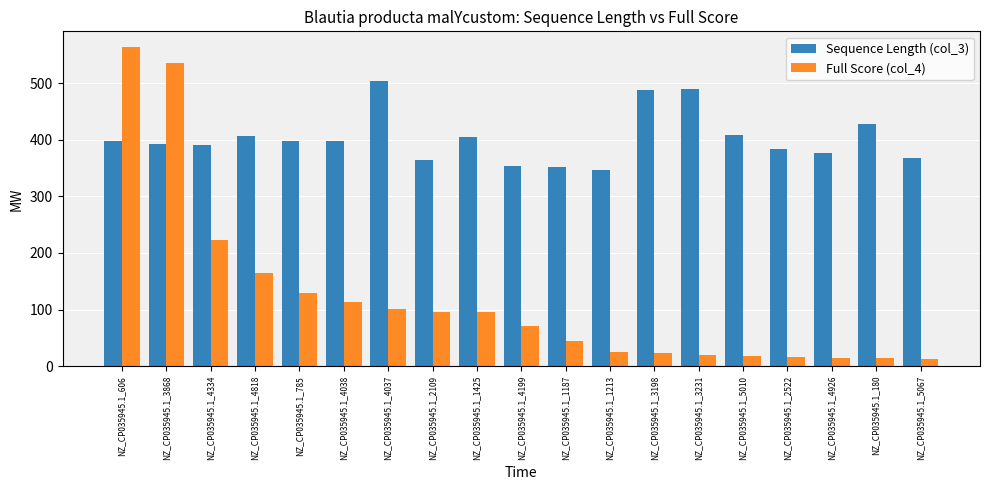

At how many categories does at least one series exceed 35?

19